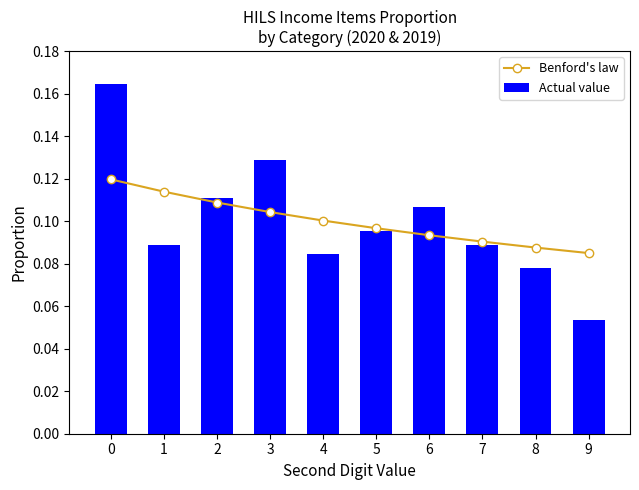

At which category does the chart reach its minimum across all series?

9